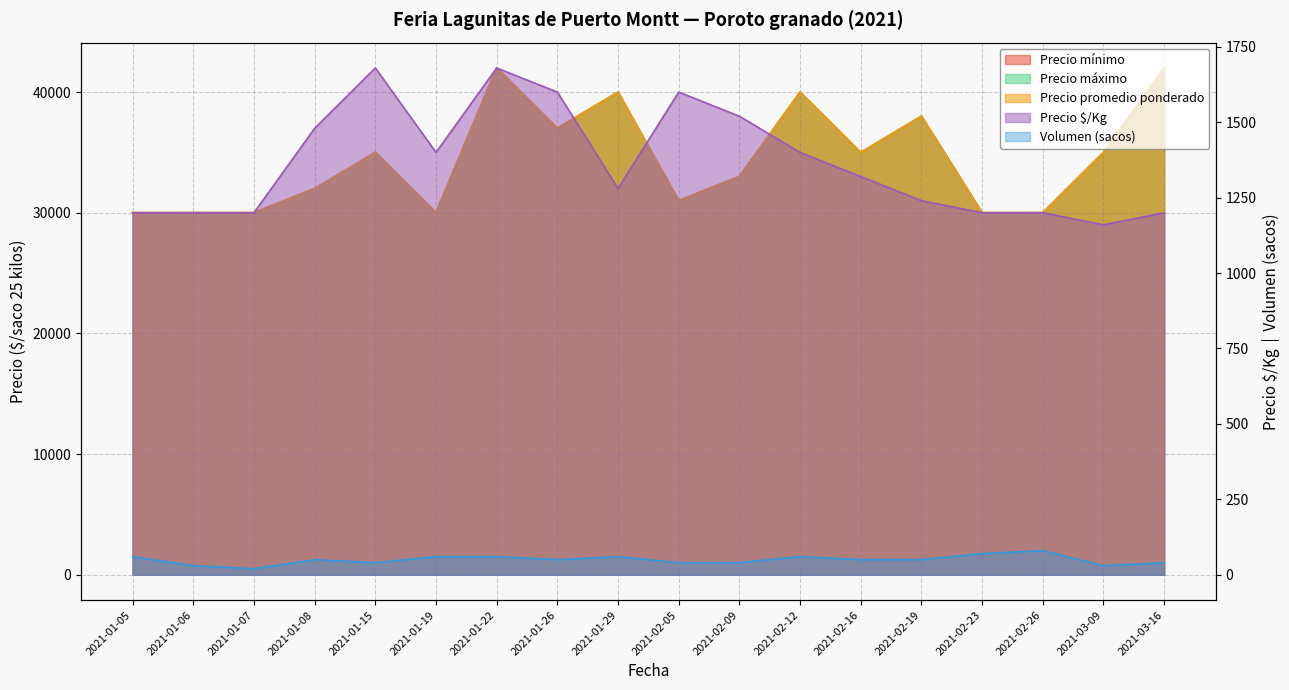

Which series has the largest range (max minus min)?

Precio mínimo